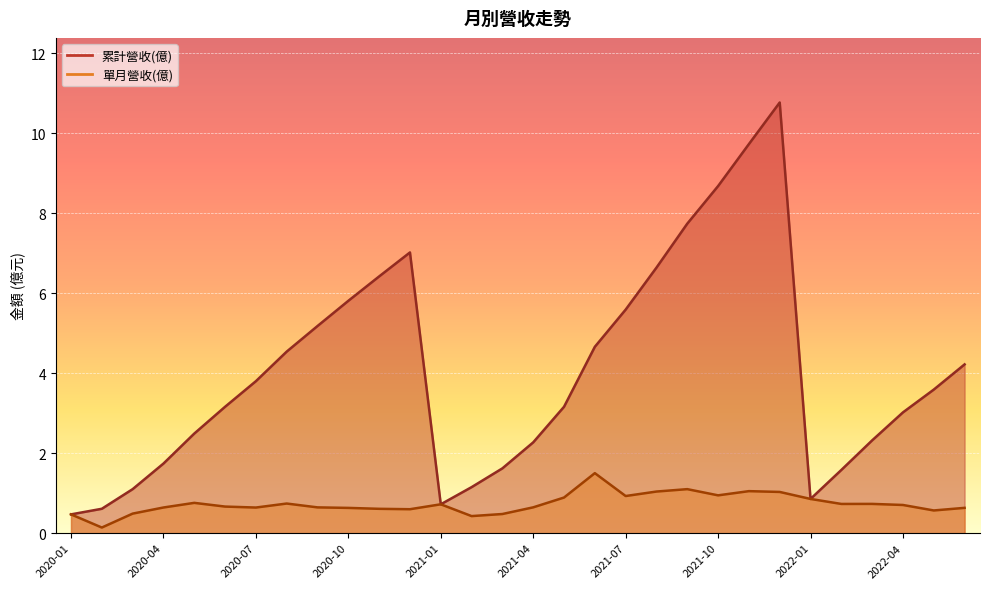

True or false: 累計營收(億) has more than 0 interior local peaks.

True